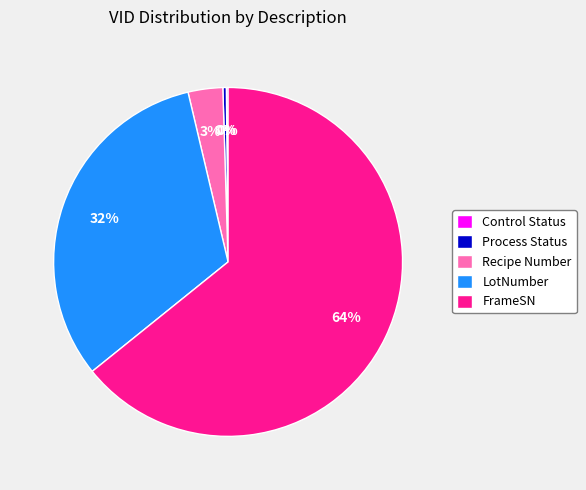

To the nearest percent, what percentage of the pie is LotNumber?

32%